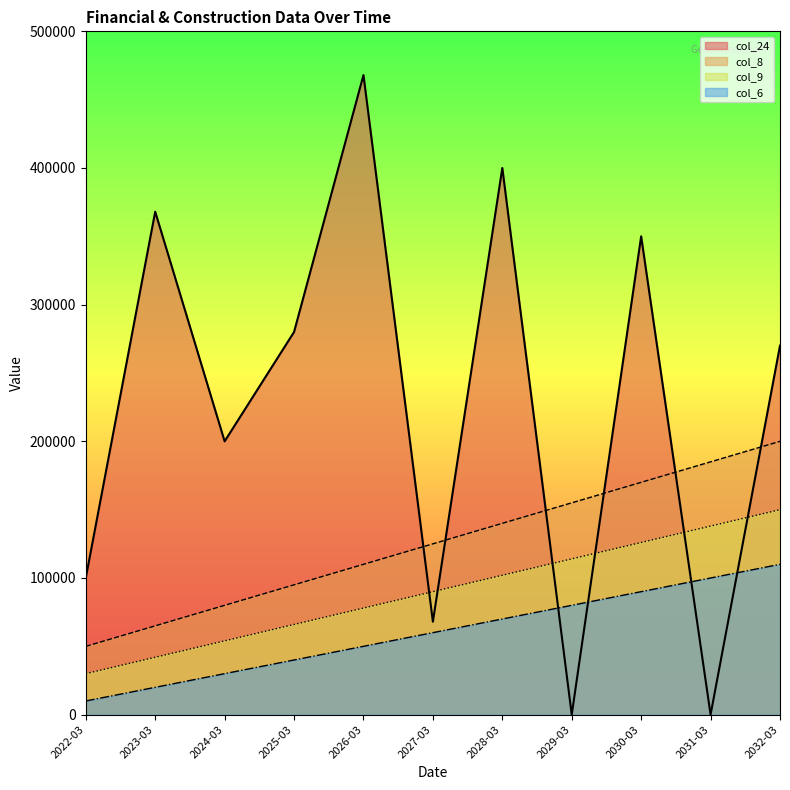

The value of col_6 at 2032-03 is 46591. True or false?

False